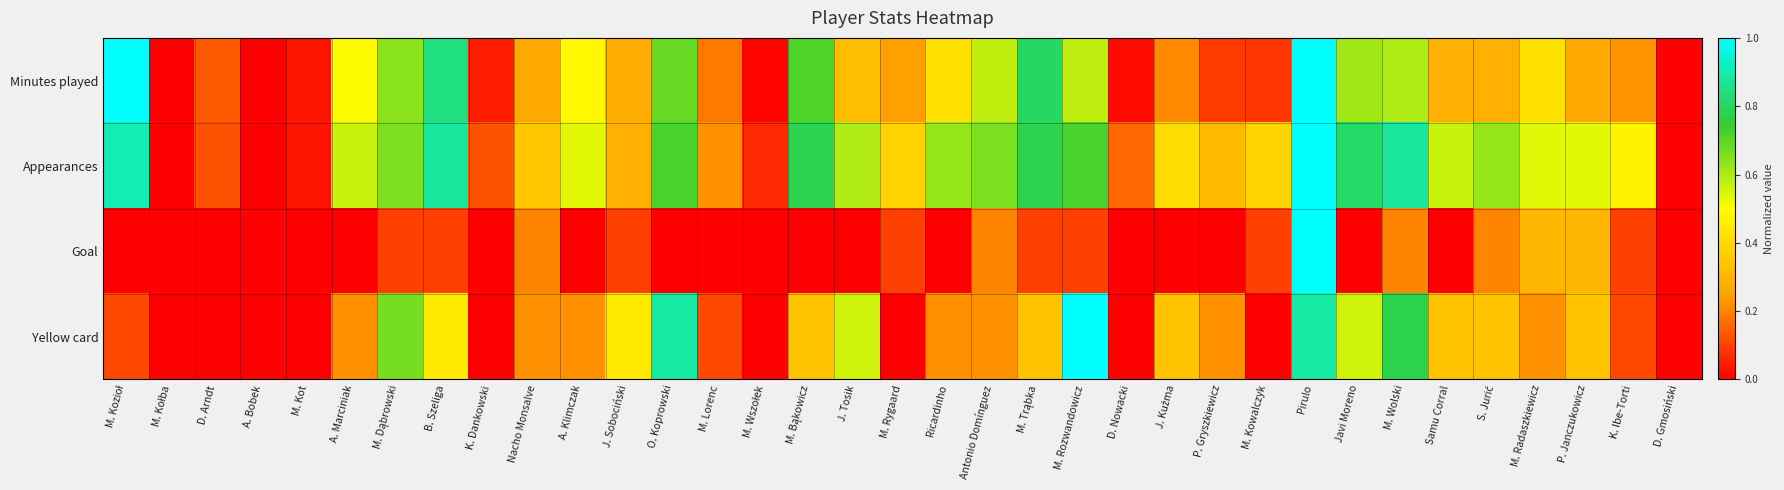

Reading right to left, what are all the values shown in this chart?

Minutes played: D. Gmosiński=0.0	K. Ibe-Torti=0.2	P. Janczukowicz=0.3	M. Radaszkiewicz=0.4	S. Jurić=0.3	Samu Corral=0.3	M. Wolski=0.6	Javi Moreno=0.6	Pirulo=1.0	M. Kowalczyk=0.1	P. Gryszkiewicz=0.1	J. Kuźma=0.2	D. Nowacki=0.0	M. Rozwandowicz=0.6	M. Trąbka=0.8	Antonio Domínguez=0.6	Ricardinho=0.4	M. Rygaard=0.2	J. Tosik=0.3	M. Bąkowicz=0.7	M. Wszołek=0.0	M. Lorenc=0.2	O. Koprowski=0.7	J. Sobociński=0.3	A. Klimczak=0.5	Nacho Monsalve=0.3	K. Dankowski=0.1	B. Szeliga=0.8	M. Dąbrowski=0.6	A. Marciniak=0.5	M. Kot=0.0	A. Bobek=0.0	D. Arndt=0.1	M. Kołba=0.0	M. Kozioł=1.0
Appearances: D. Gmosiński=0.0	K. Ibe-Torti=0.5	P. Janczukowicz=0.5	M. Radaszkiewicz=0.5	S. Jurić=0.6	Samu Corral=0.6	M. Wolski=0.9	Javi Moreno=0.8	Pirulo=1.0	M. Kowalczyk=0.4	P. Gryszkiewicz=0.3	J. Kuźma=0.4	D. Nowacki=0.2	M. Rozwandowicz=0.7	M. Trąbka=0.8	Antonio Domínguez=0.7	Ricardinho=0.6	M. Rygaard=0.4	J. Tosik=0.6	M. Bąkowicz=0.8	M. Wszołek=0.1	M. Lorenc=0.2	O. Koprowski=0.7	J. Sobociński=0.3	A. Klimczak=0.5	Nacho Monsalve=0.3	K. Dankowski=0.1	B. Szeliga=0.9	M. Dąbrowski=0.7	A. Marciniak=0.6	M. Kot=0.0	A. Bobek=0.0	D. Arndt=0.1	M. Kołba=0.0	M. Kozioł=0.9
Goal: D. Gmosiński=0.0	K. Ibe-Torti=0.1	P. Janczukowicz=0.3	M. Radaszkiewicz=0.3	S. Jurić=0.2	Samu Corral=0.0	M. Wolski=0.2	Javi Moreno=0.0	Pirulo=1.0	M. Kowalczyk=0.1	P. Gryszkiewicz=0.0	J. Kuźma=0.0	D. Nowacki=0.0	M. Rozwandowicz=0.1	M. Trąbka=0.1	Antonio Domínguez=0.2	Ricardinho=0.0	M. Rygaard=0.1	J. Tosik=0.0	M. Bąkowicz=0.0	M. Wszołek=0.0	M. Lorenc=0.0	O. Koprowski=0.0	J. Sobociński=0.1	A. Klimczak=0.0	Nacho Monsalve=0.2	K. Dankowski=0.0	B. Szeliga=0.1	M. Dąbrowski=0.1	A. Marciniak=0.0	M. Kot=0.0	A. Bobek=0.0	D. Arndt=0.0	M. Kołba=0.0	M. Kozioł=0.0
Yellow card: D. Gmosiński=0.0	K. Ibe-Torti=0.1	P. Janczukowicz=0.3	M. Radaszkiewicz=0.2	S. Jurić=0.3	Samu Corral=0.3	M. Wolski=0.8	Javi Moreno=0.6	Pirulo=0.9	M. Kowalczyk=0.0	P. Gryszkiewicz=0.2	J. Kuźma=0.3	D. Nowacki=0.0	M. Rozwandowicz=1.0	M. Trąbka=0.3	Antonio Domínguez=0.2	Ricardinho=0.2	M. Rygaard=0.0	J. Tosik=0.6	M. Bąkowicz=0.3	M. Wszołek=0.0	M. Lorenc=0.1	O. Koprowski=0.9	J. Sobociński=0.4	A. Klimczak=0.2	Nacho Monsalve=0.2	K. Dankowski=0.0	B. Szeliga=0.4	M. Dąbrowski=0.7	A. Marciniak=0.2	M. Kot=0.0	A. Bobek=0.0	D. Arndt=0.0	M. Kołba=0.0	M. Kozioł=0.1